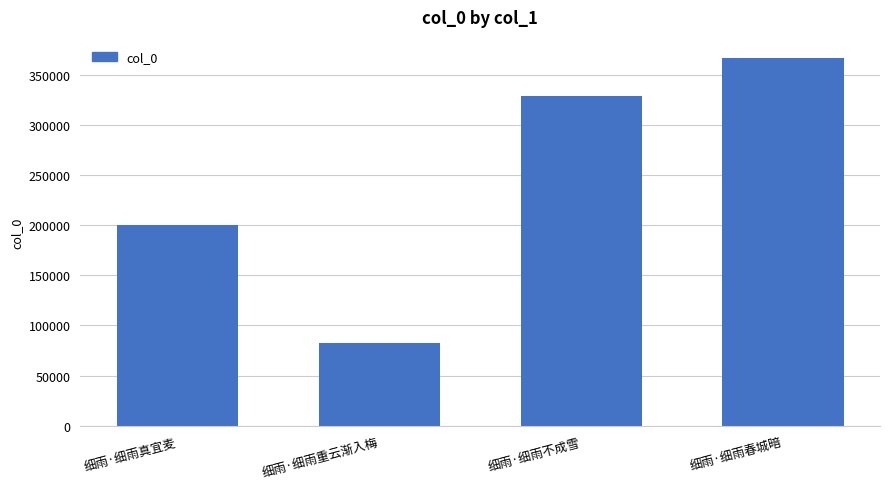

What is the value of the 4th bar from the left?

366579